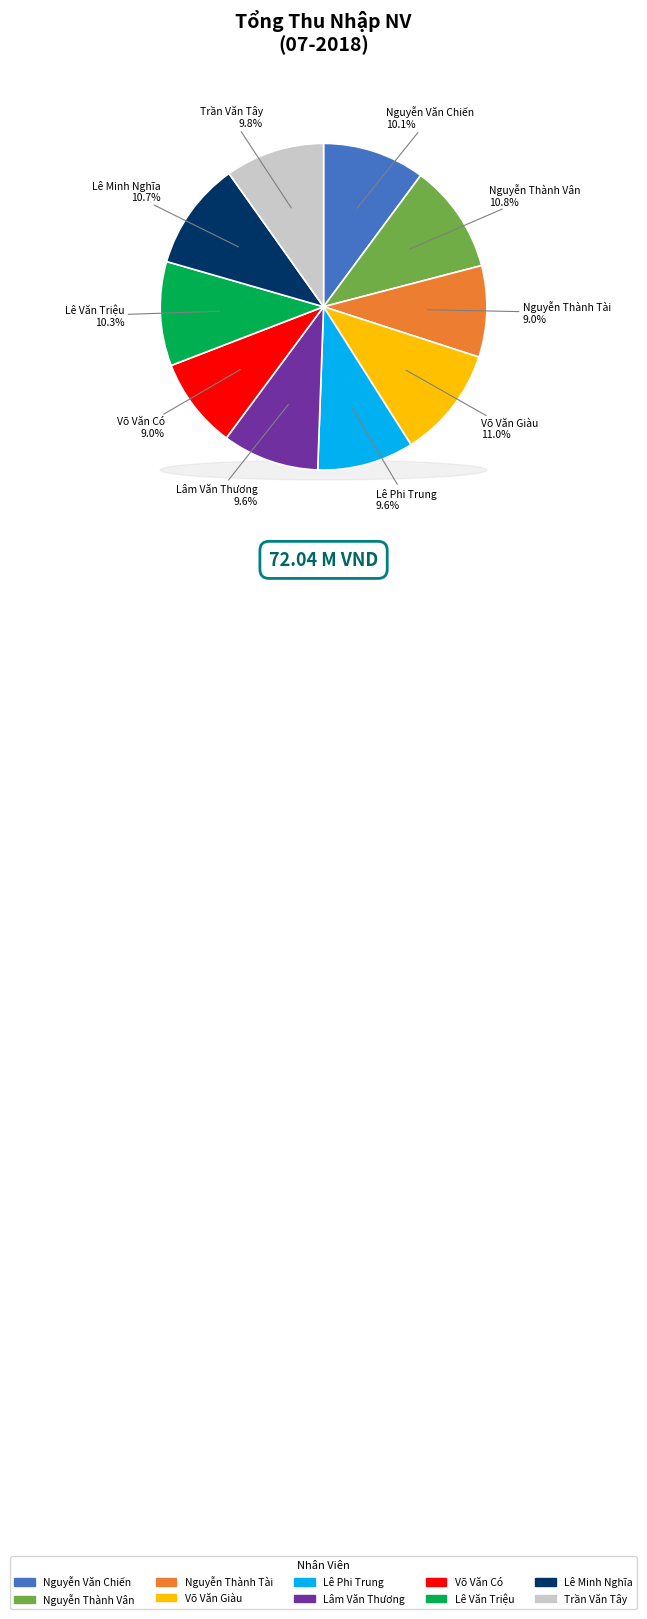

Which category has the biggest portion of the pie?

Võ Văn Giàu